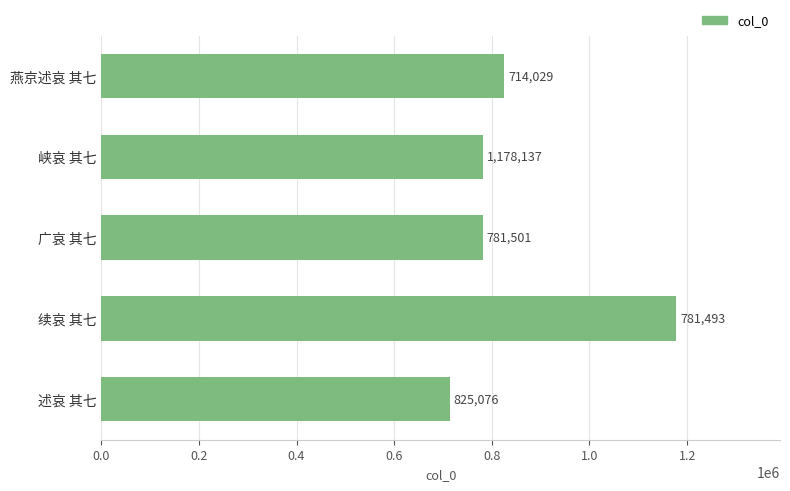

Which label corresponds to the smallest value in the chart?

述哀 其七